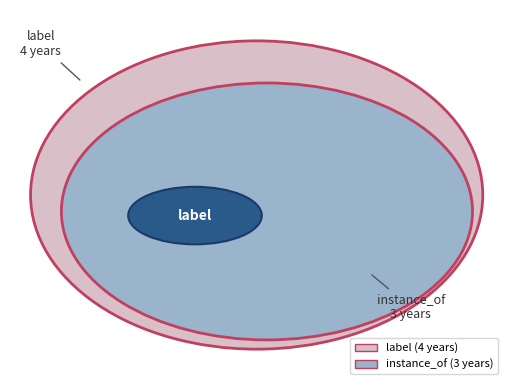

Which category accounts for the majority?

label